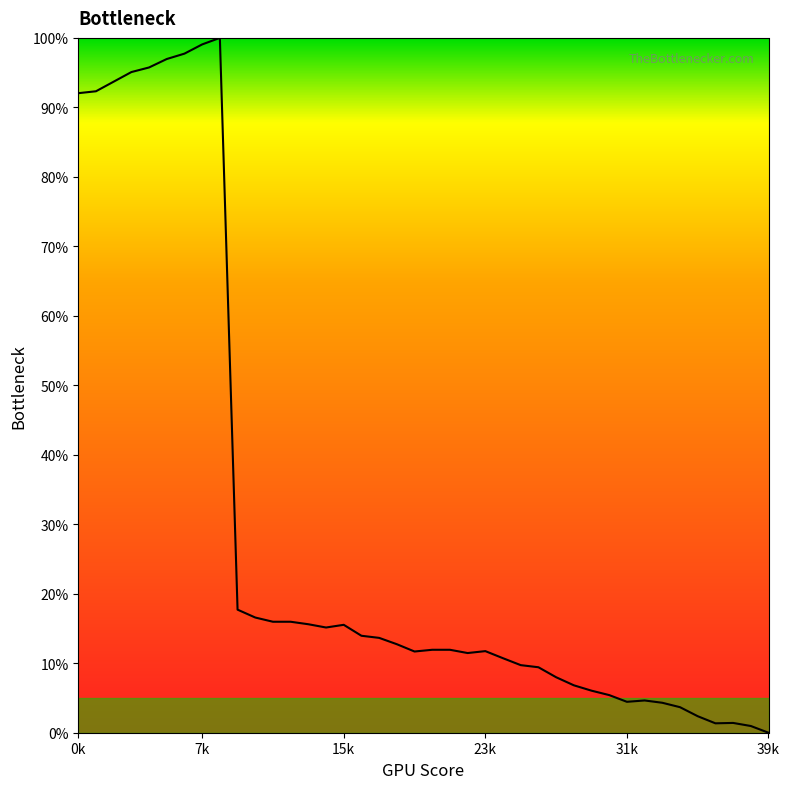

What is the difference between the maximum and minimum values?

100.0